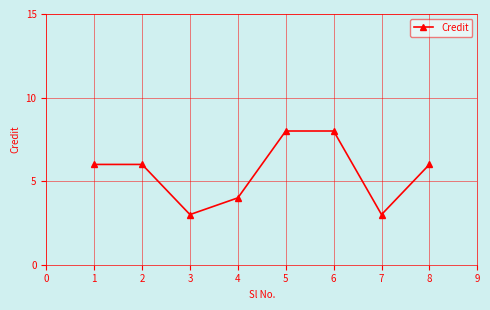

How many lines are shown in the chart?

1